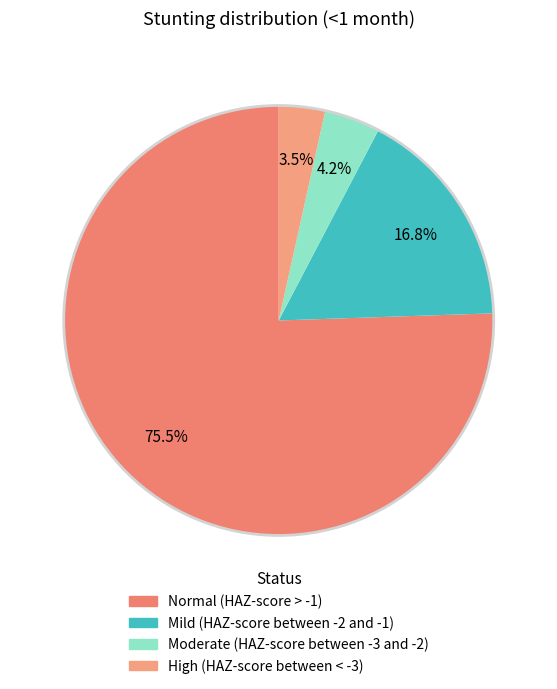

To the nearest percent, what portion does Moderate (HAZ-score between -3 and -2) represent?

4%